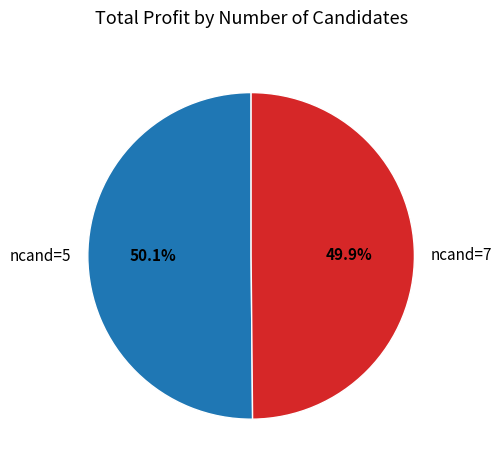

What is the ratio of the value at ncand=7 to the value at ncand=5?

1.0